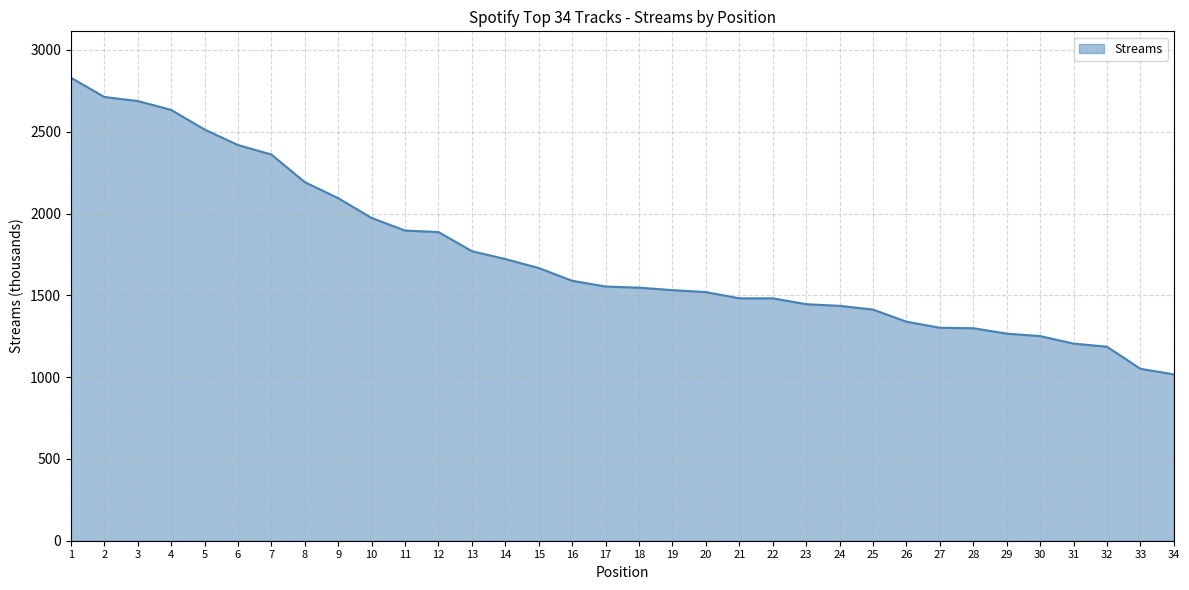

What is the approximate value at 13?

1770